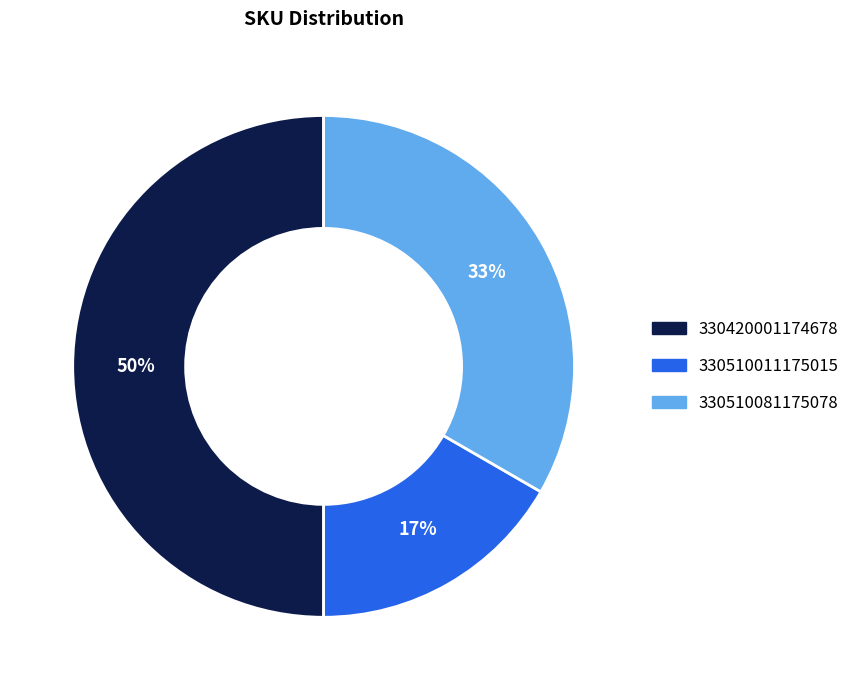

To the nearest percent, what portion does 330510011175015 represent?

17%